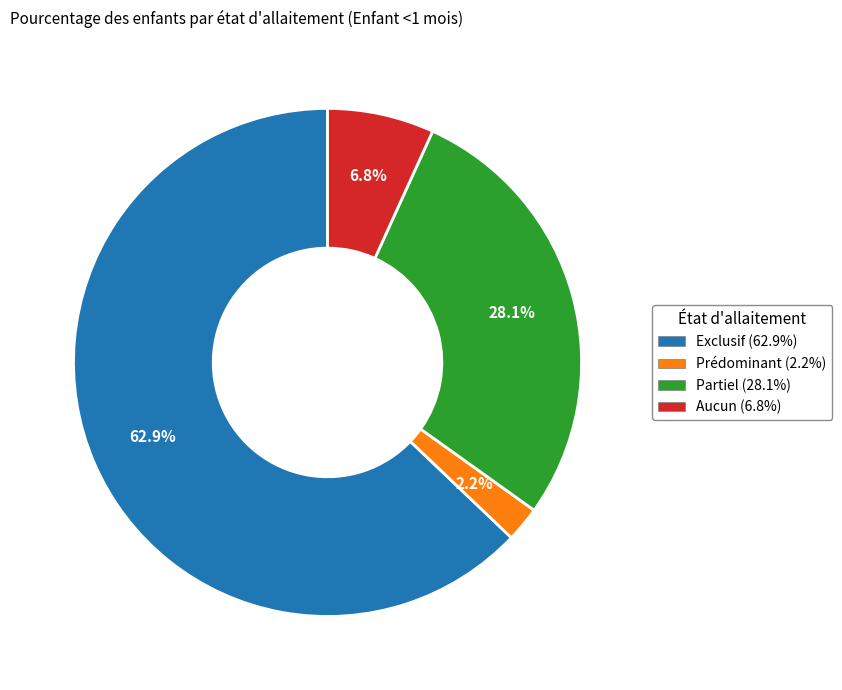

How many segments does this pie chart have?

4